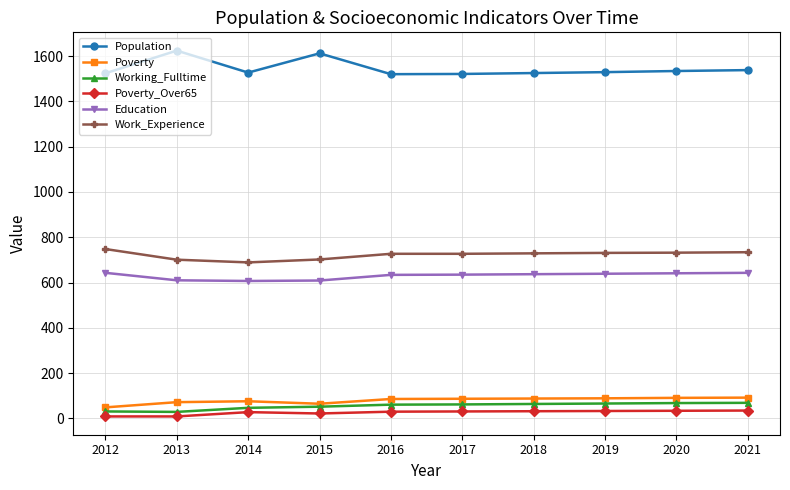

True or false: Education and Working_Fulltime intersect in this chart.

False